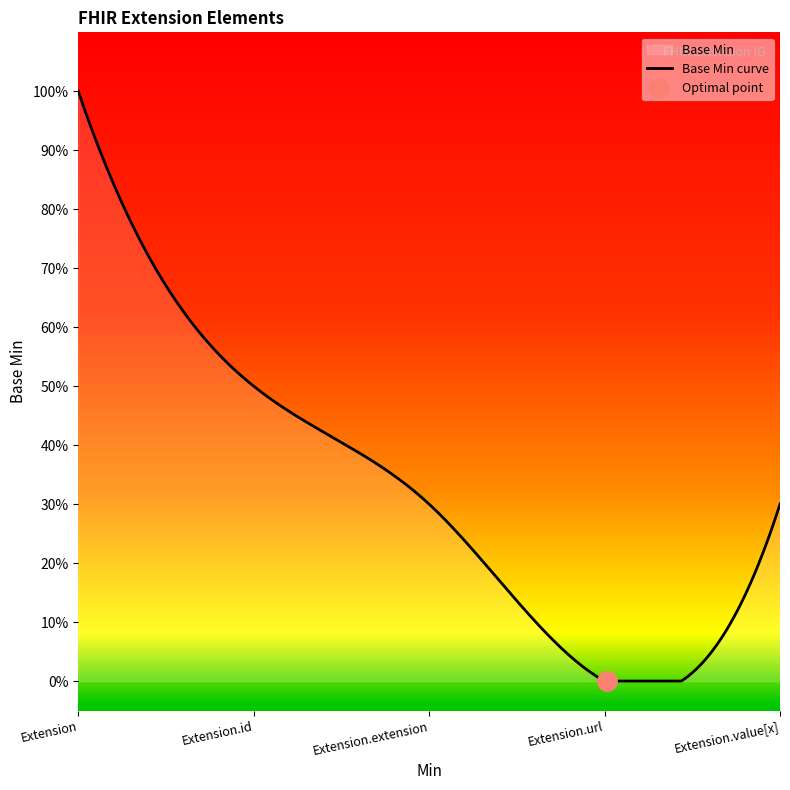

What position from the right is Extension.id?

4